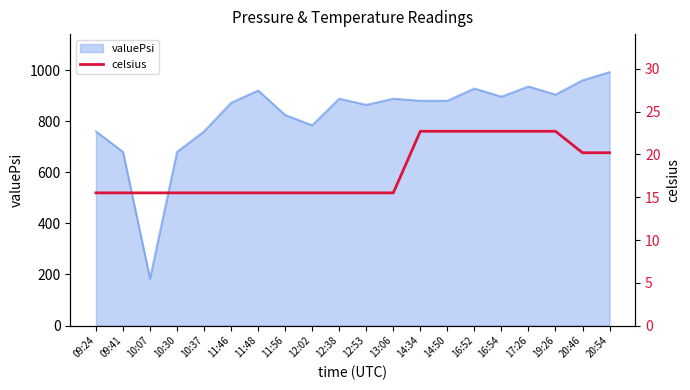

At which label does valuePsi reach its minimum?

10:07